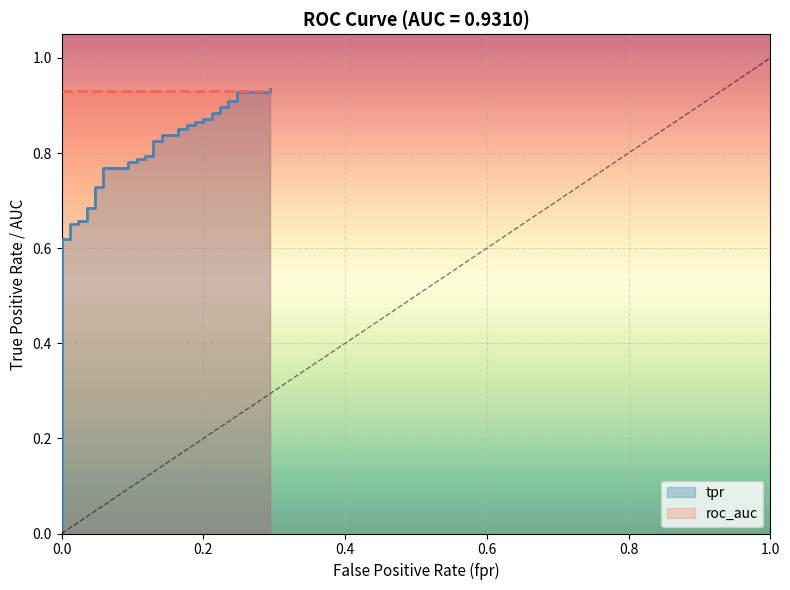

Does the chart display data point markers on the line(s)?

No